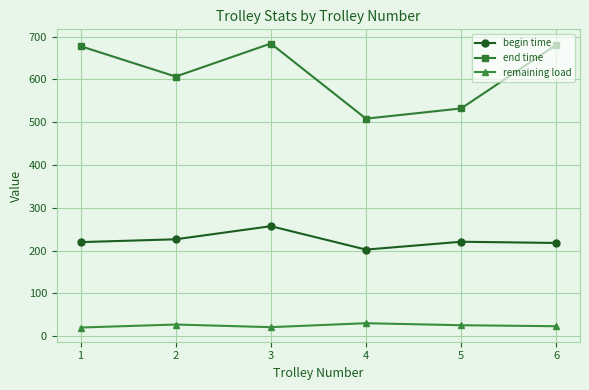

At 2, list the series in order from smallest to largest.

remaining load, begin time, end time